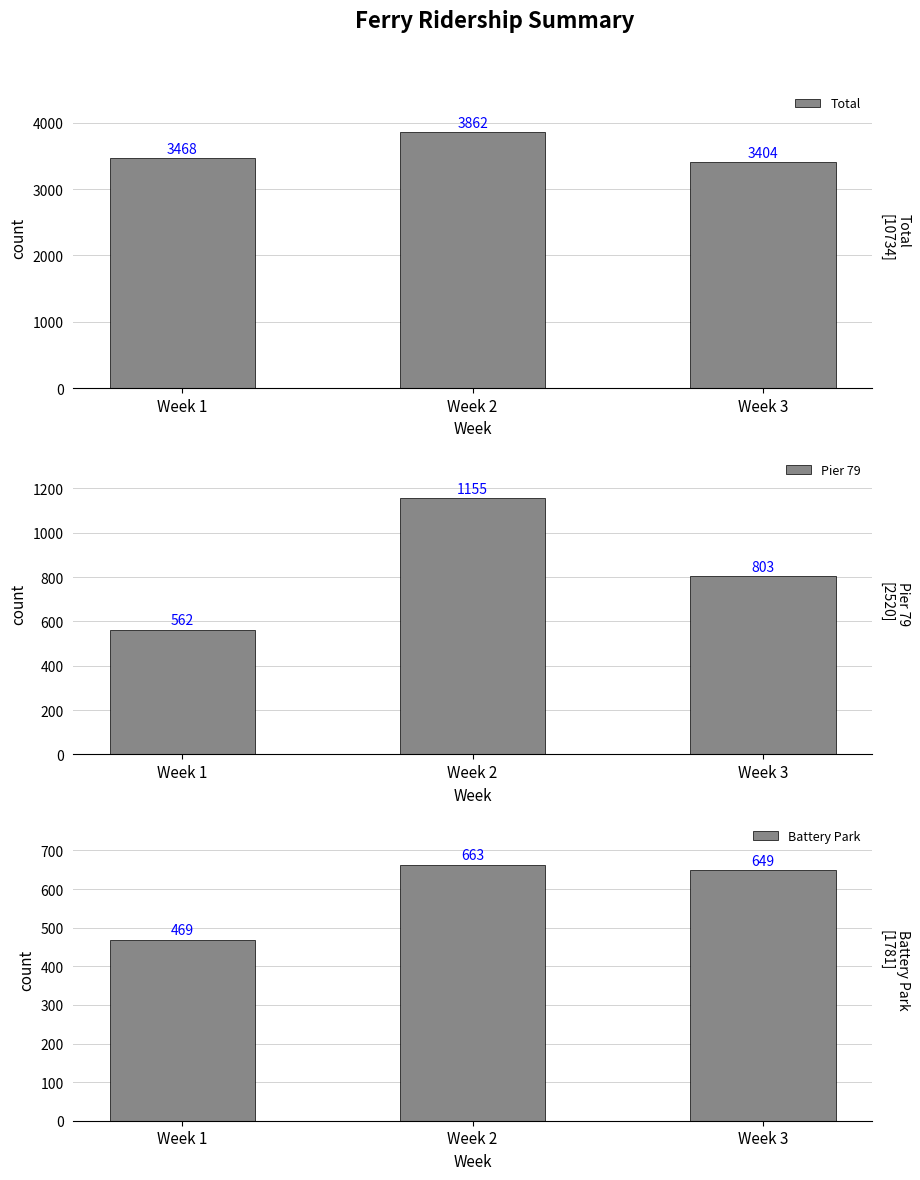

Between Week 1 and Week 3, which is larger?

Week 1